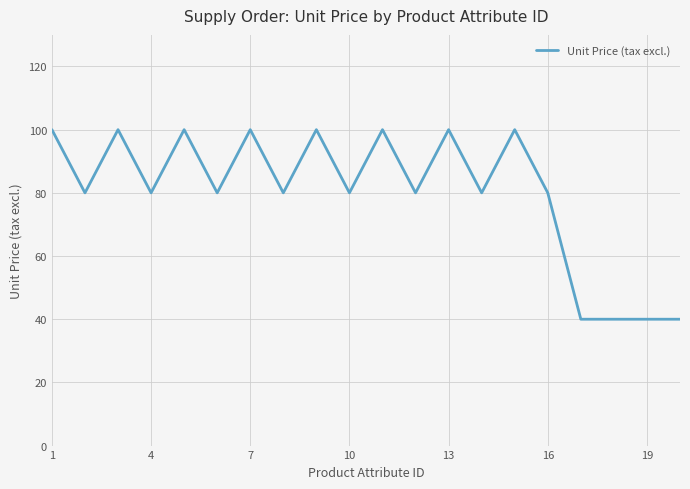

What is the difference between the maximum and minimum values?

60